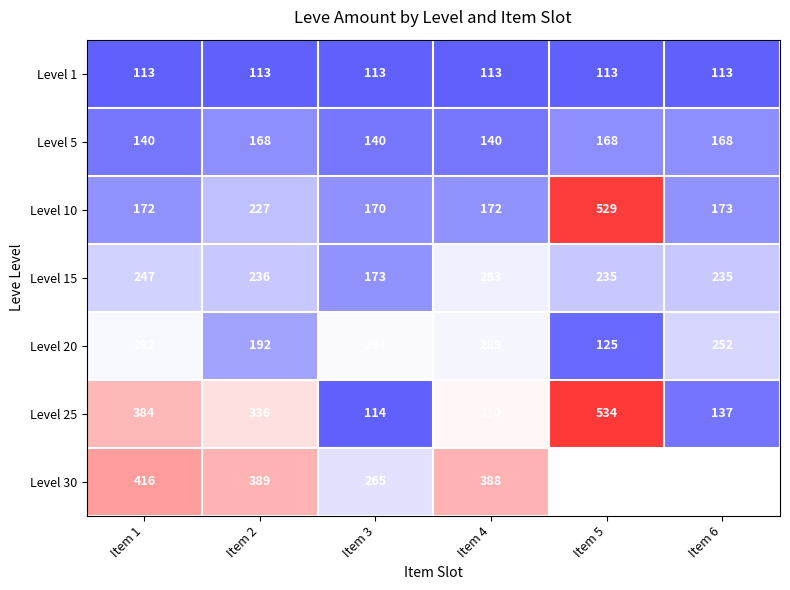

What is the minimum value shown in the chart?

113.0